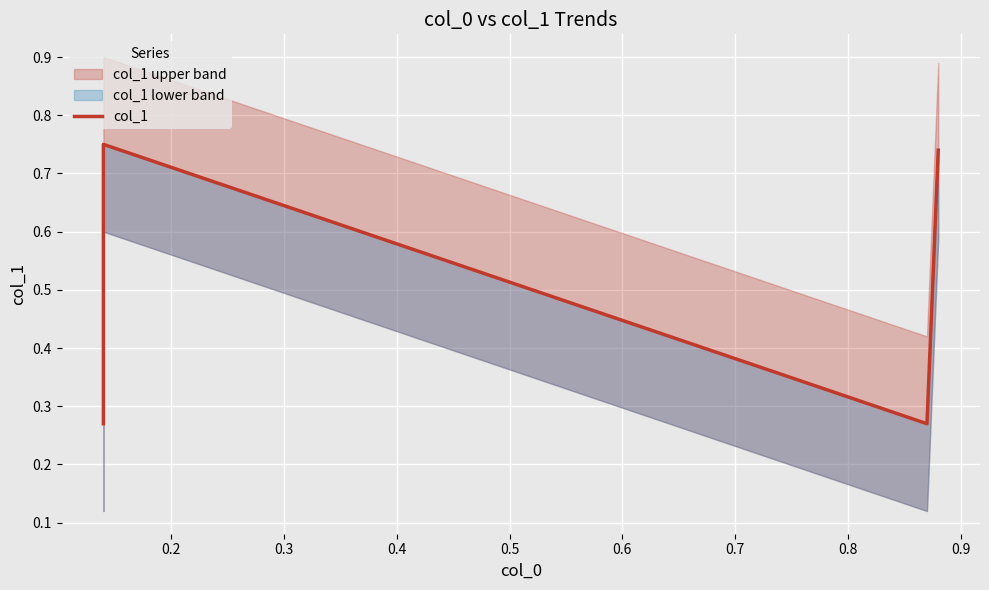

What is the value of the 3rd point from the left?

0.3